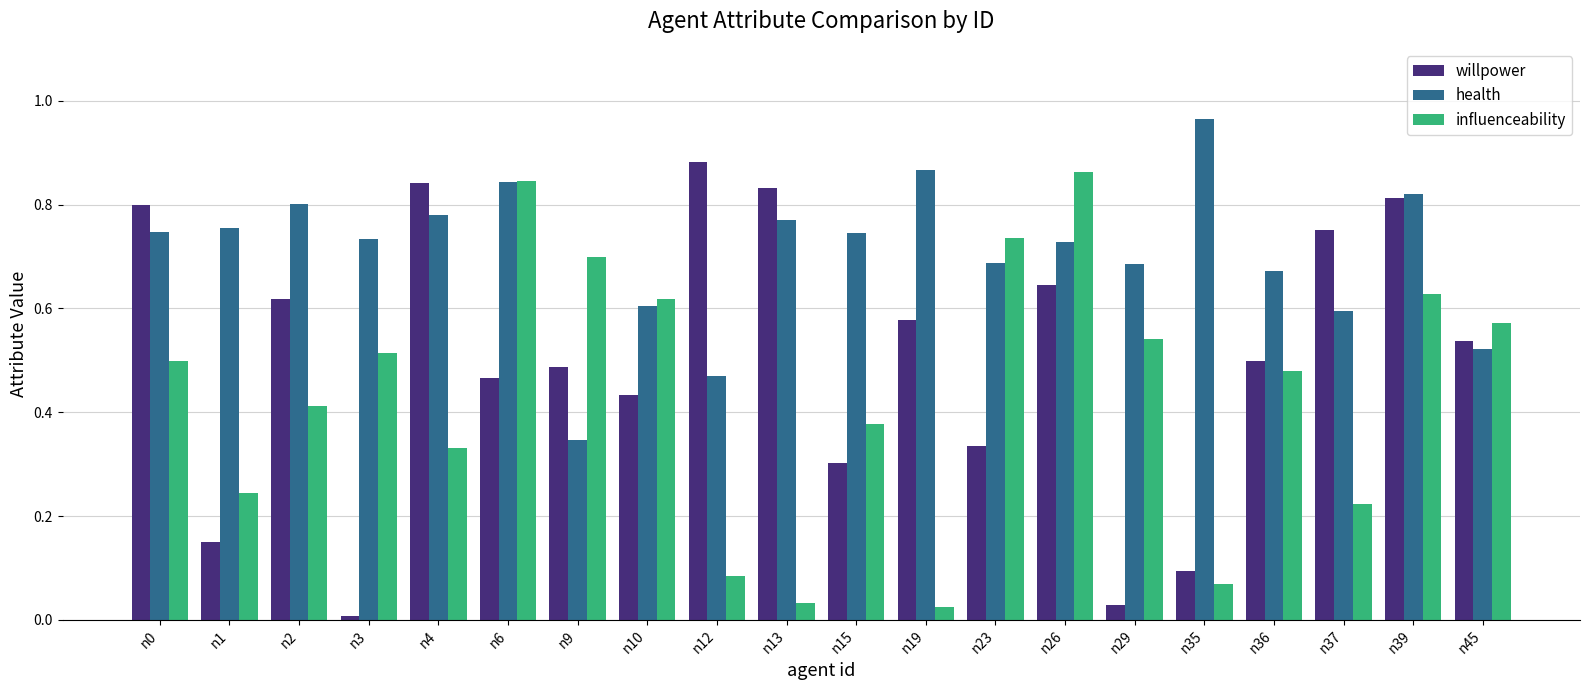

The influenceability series shows 0.7 at n23. True or false?

True